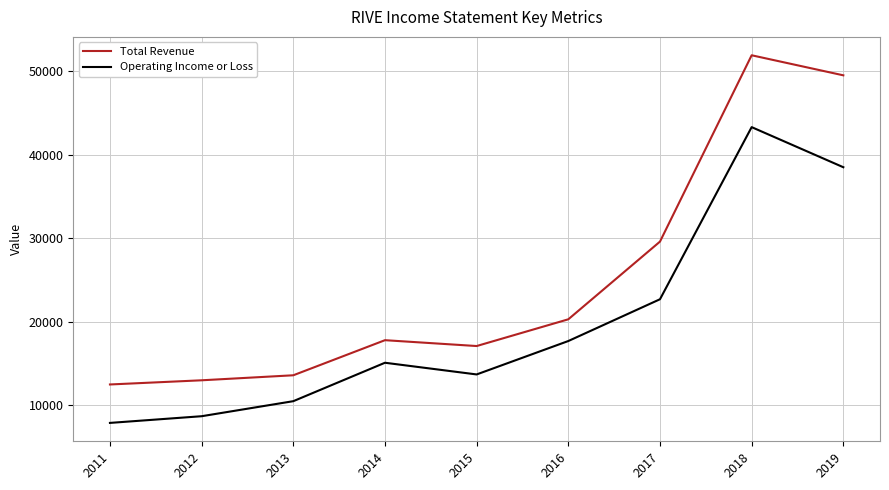

Rank the series by their maximum value, from lowest to highest.

Operating Income or Loss, Total Revenue